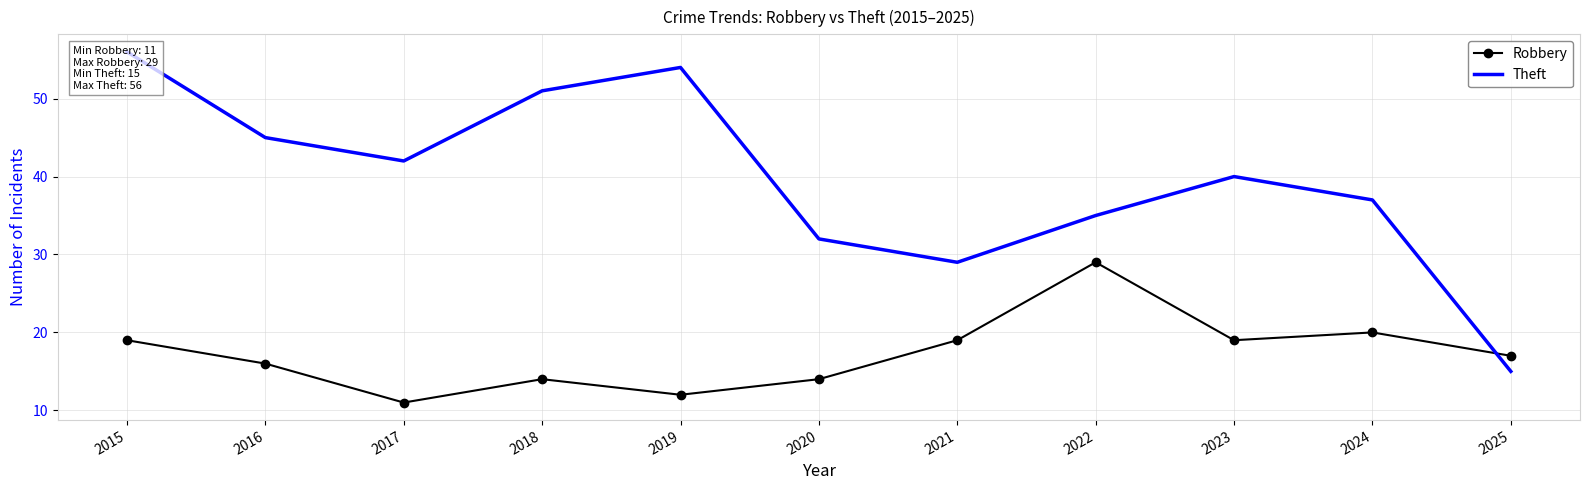

List the labels in order of Theft value, largest first.

2015, 2019, 2018, 2016, 2017, 2023, 2024, 2022, 2020, 2021, 2025